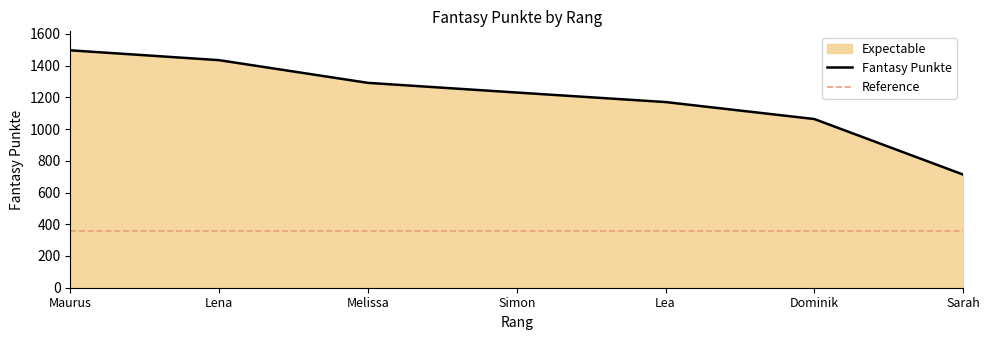

True or false: there are more than 2 points higher than both neighbors.

False